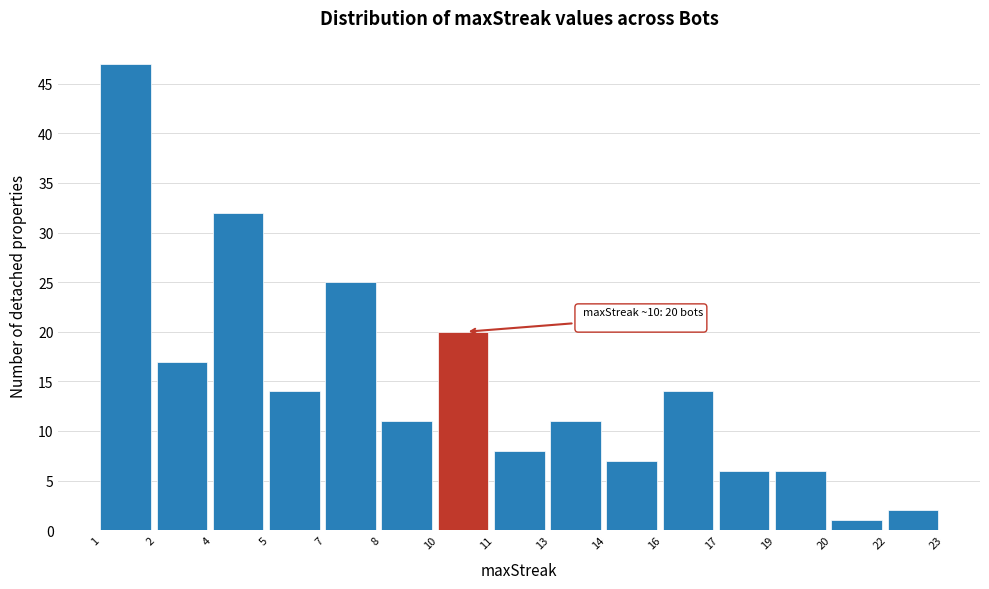

Reading right to left, extract all data points from this chart.

22=2	20=1	19=6	17=6	16=14	14=7	13=11	11=8	10=20	8=11	7=25	5=14	4=32	2=17	1=47